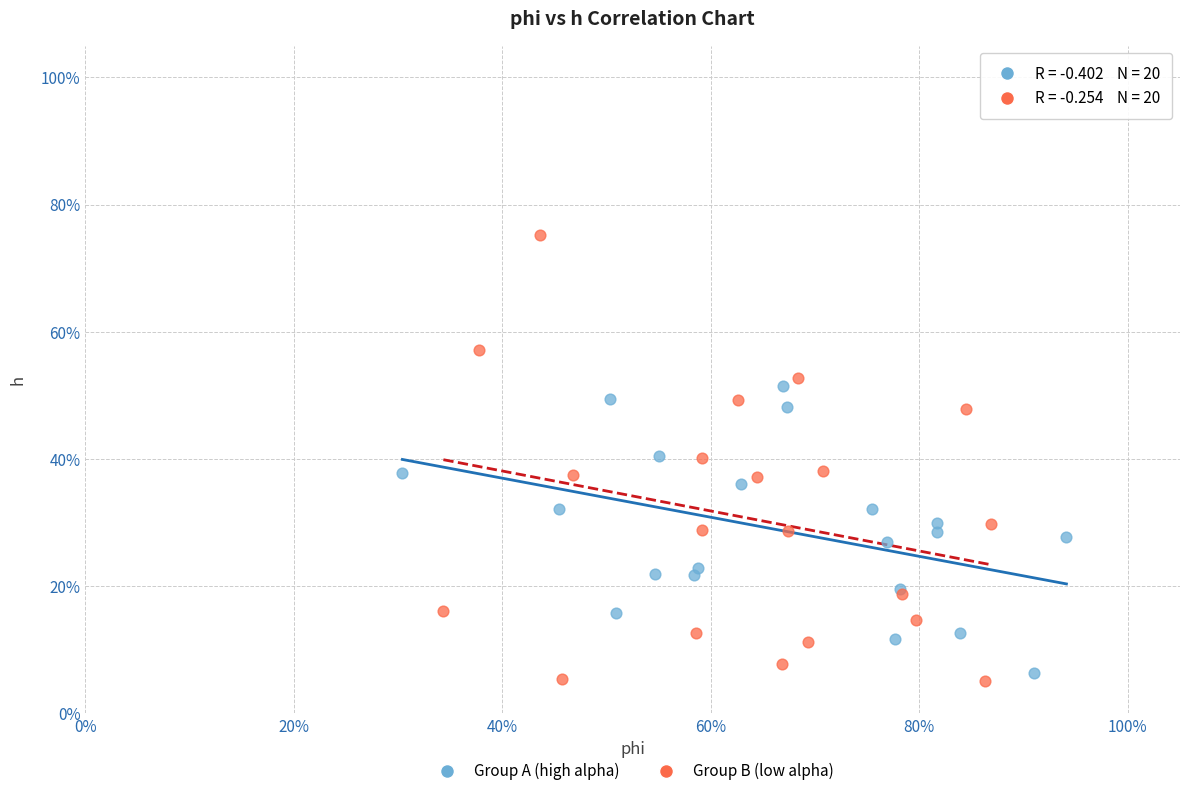

What are all the series names shown in the legend?

Group A (high alpha), Group B (low alpha)